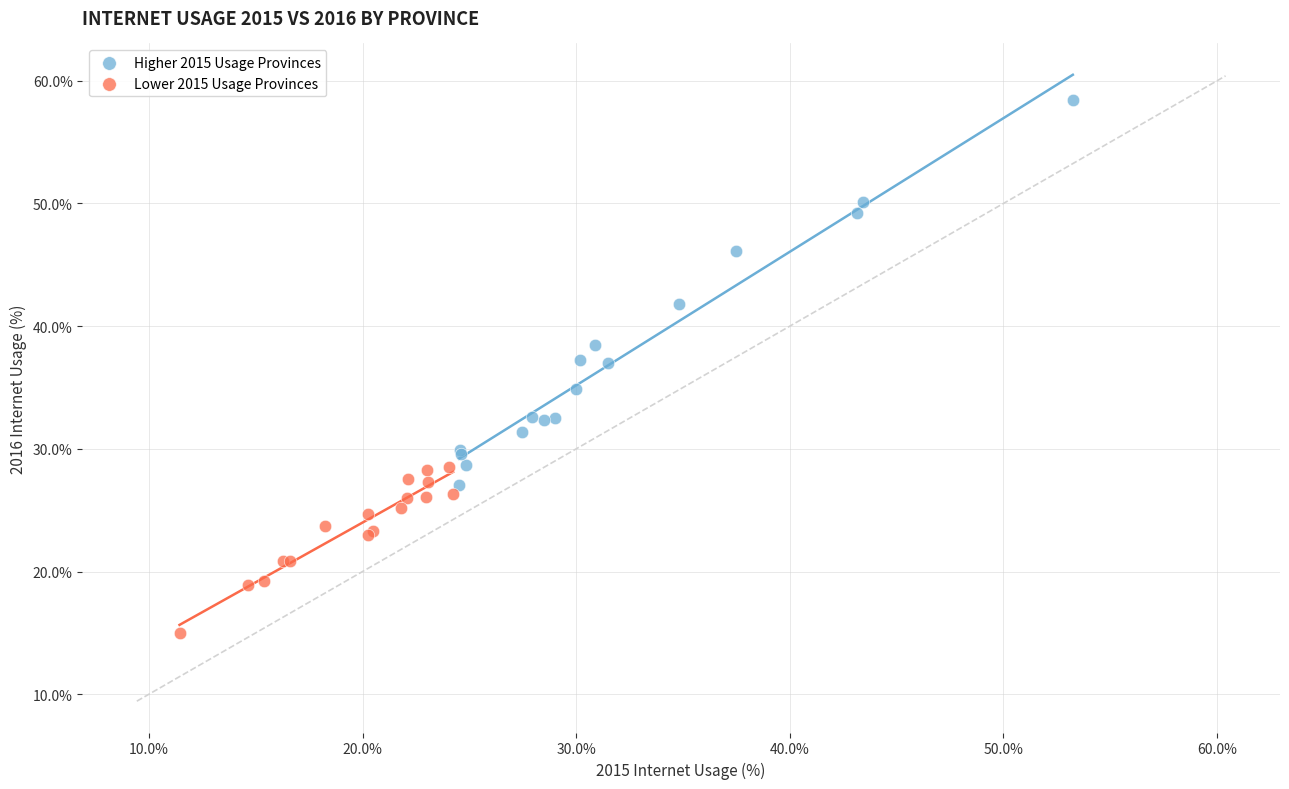

Which series contains the lowest Y value?

Lower 2015 Usage Provinces